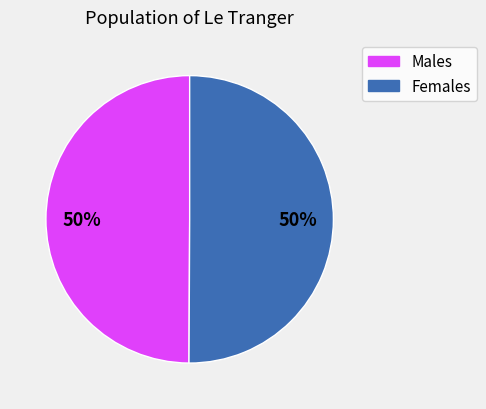

Count the number of slices in the pie.

2